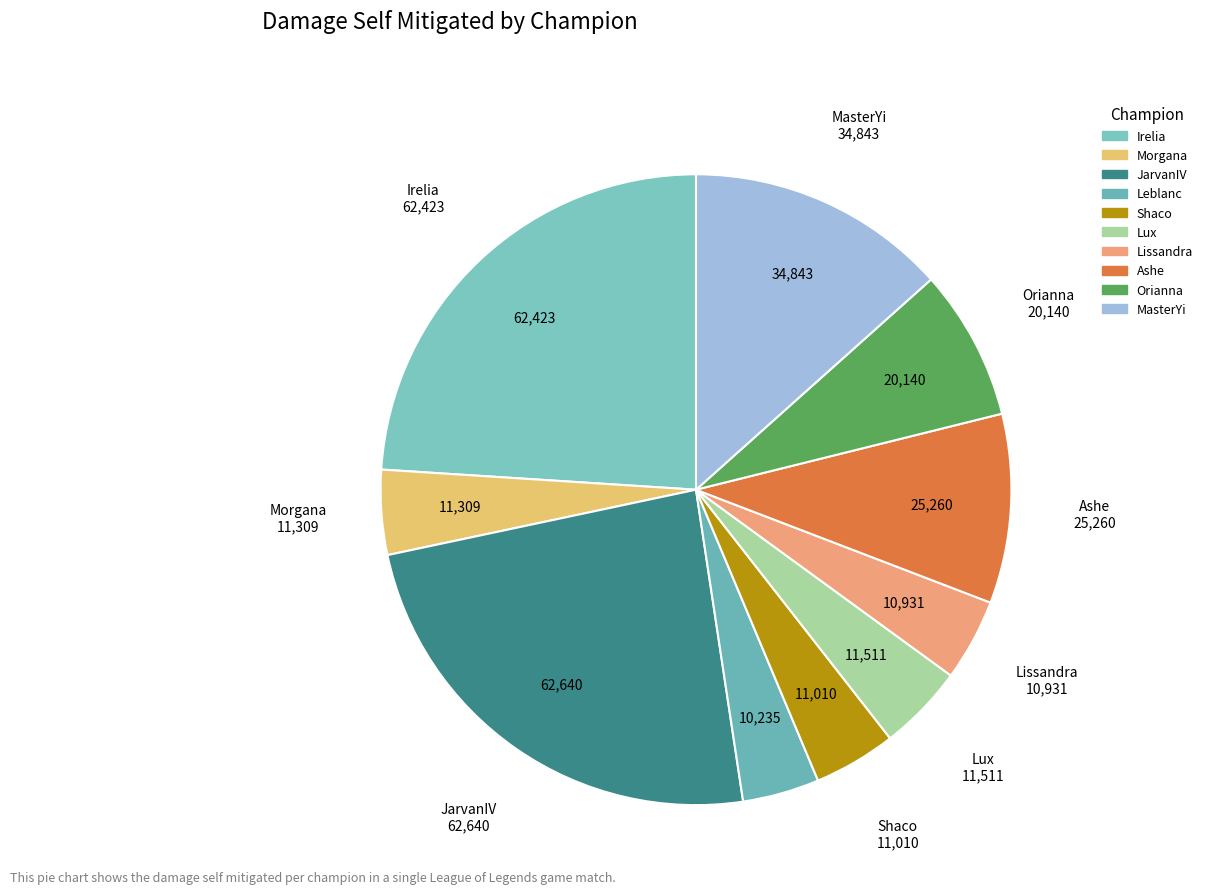

To the nearest percent, what percentage of the pie is Ashe?

10%